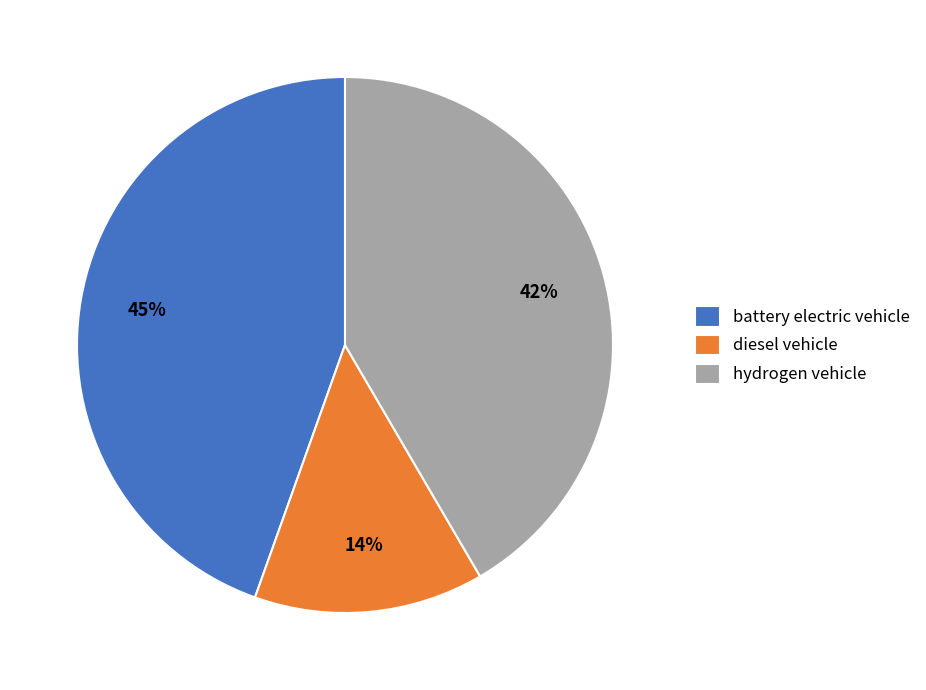

Which category has the smallest portion of the pie?

diesel vehicle